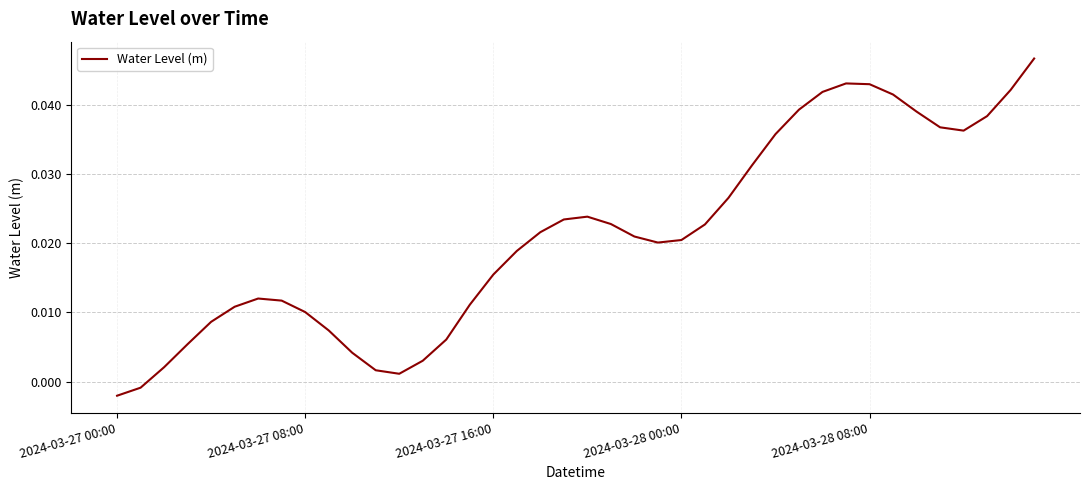

Does the chart have visible grid lines?

Yes